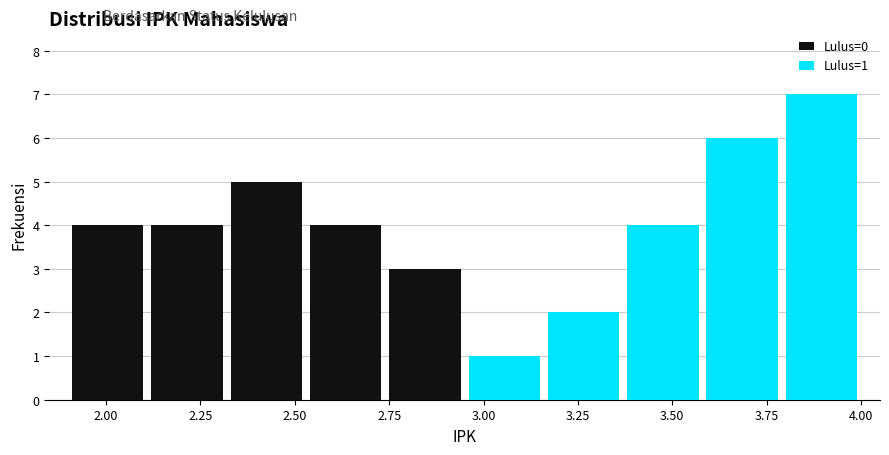

Which range on the x-axis has the tallest stacked bar (by total height)?

3.79 to 4.00